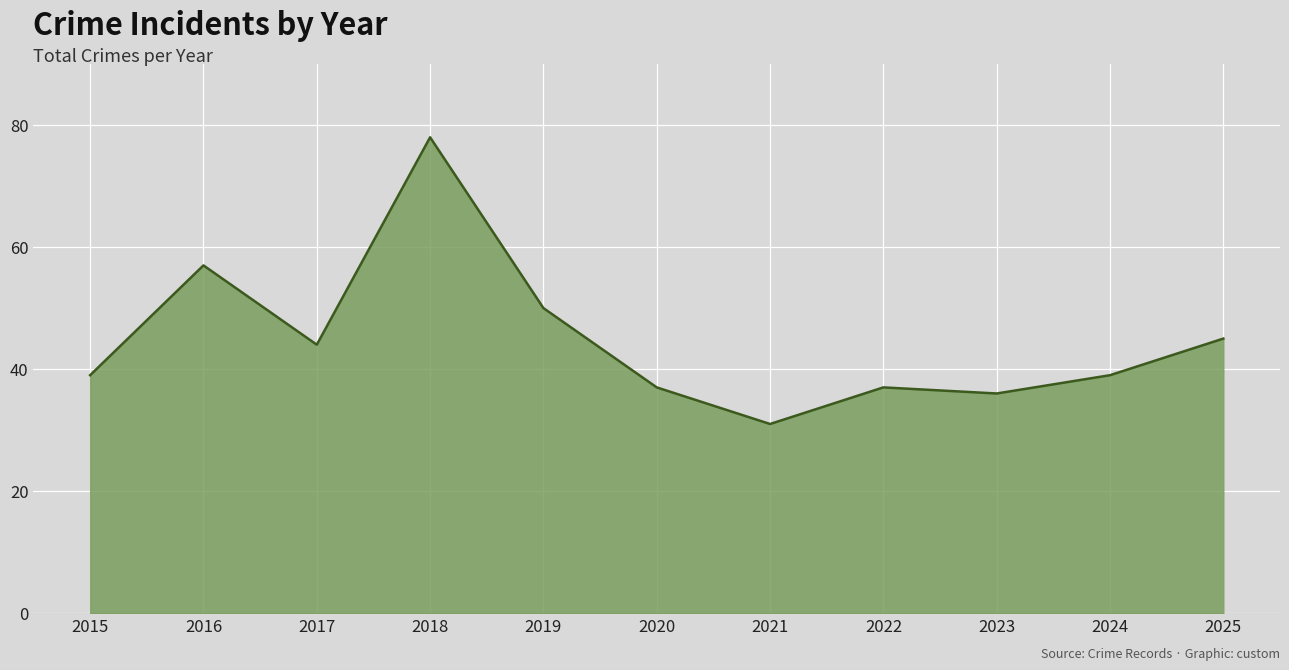

True or false: the data shows 67 at 2015.

False